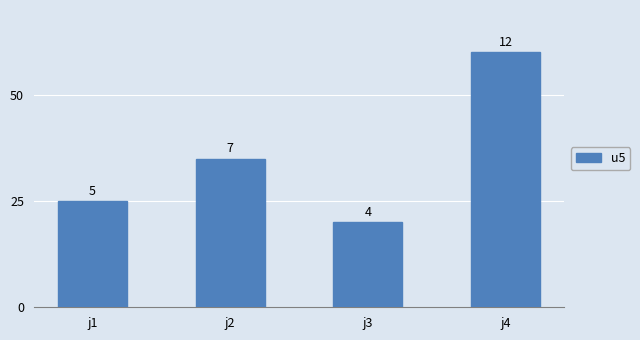

Approximately how many times larger is the value at j4 compared to j1?

2.4